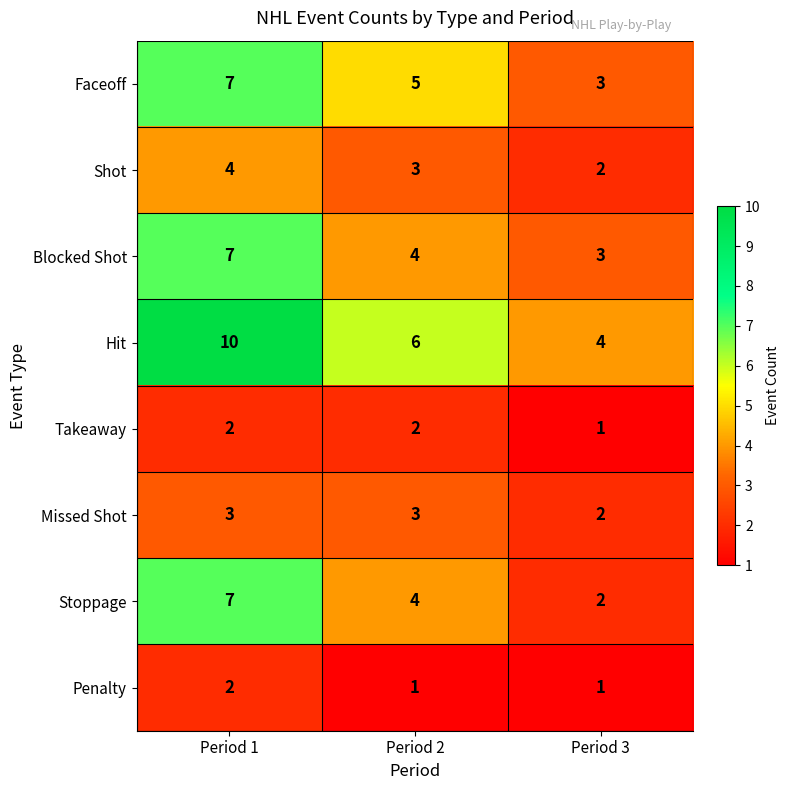

Reading left to right, extract all data points from this chart.

Faceoff: Period 1=7	Period 2=5	Period 3=3
Shot: Period 1=4	Period 2=3	Period 3=2
Blocked Shot: Period 1=7	Period 2=4	Period 3=3
Hit: Period 1=10	Period 2=6	Period 3=4
Takeaway: Period 1=2	Period 2=2	Period 3=1
Missed Shot: Period 1=3	Period 2=3	Period 3=2
Stoppage: Period 1=7	Period 2=4	Period 3=2
Penalty: Period 1=2	Period 2=1	Period 3=1